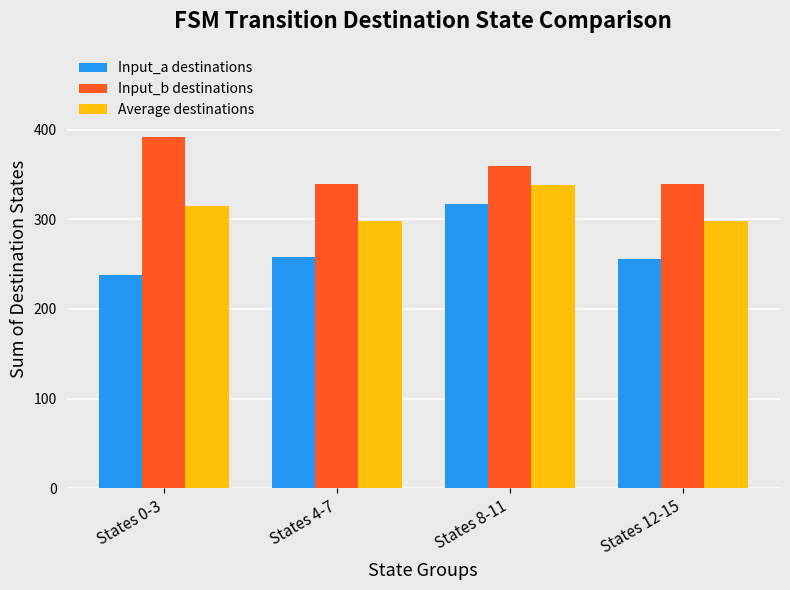

At which category does the chart reach its peak across all series?

States 0-3